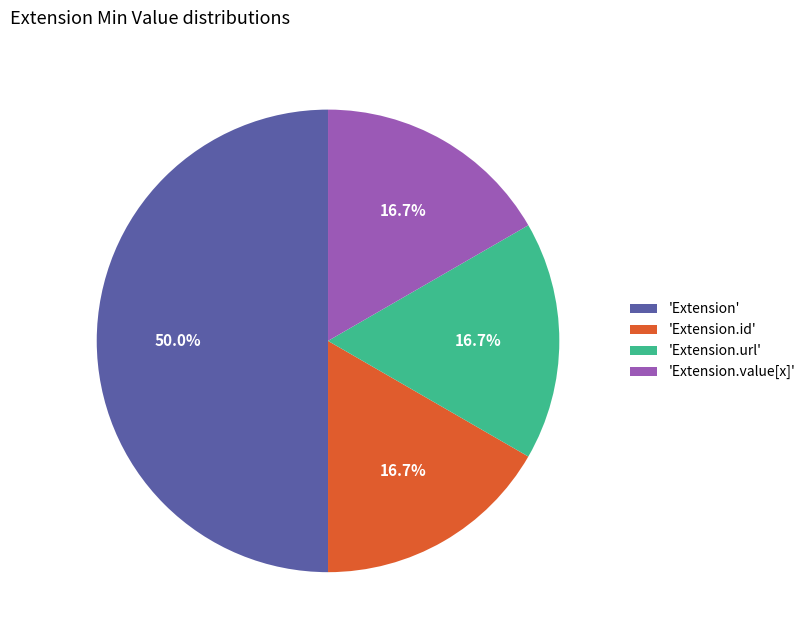

What is the largest slice in the pie chart?

'Extension'